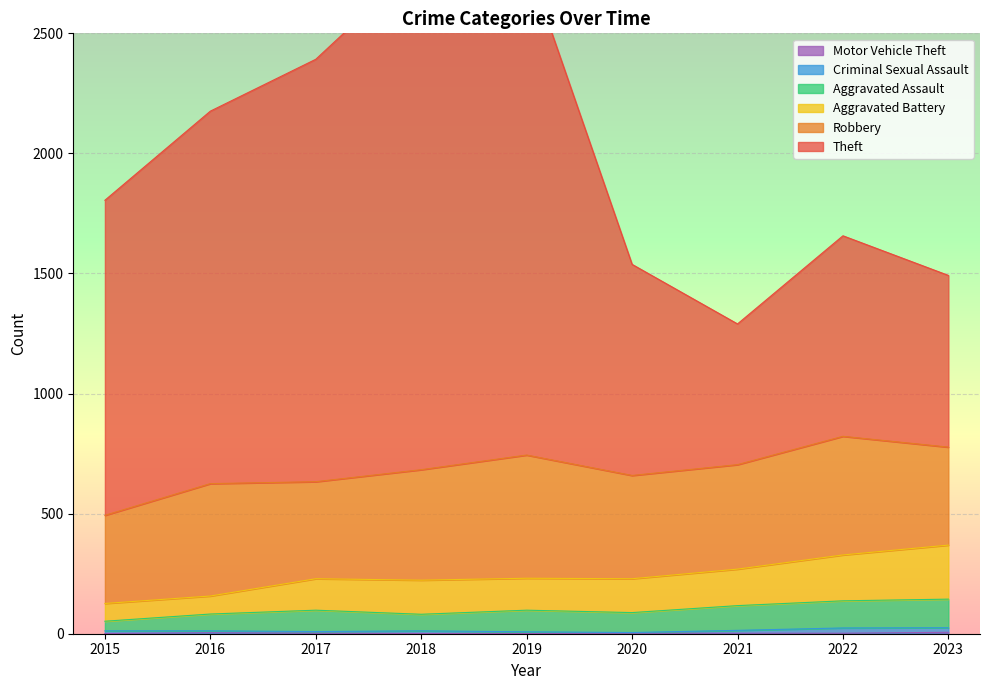

What is the sum of all Theft values?

17955